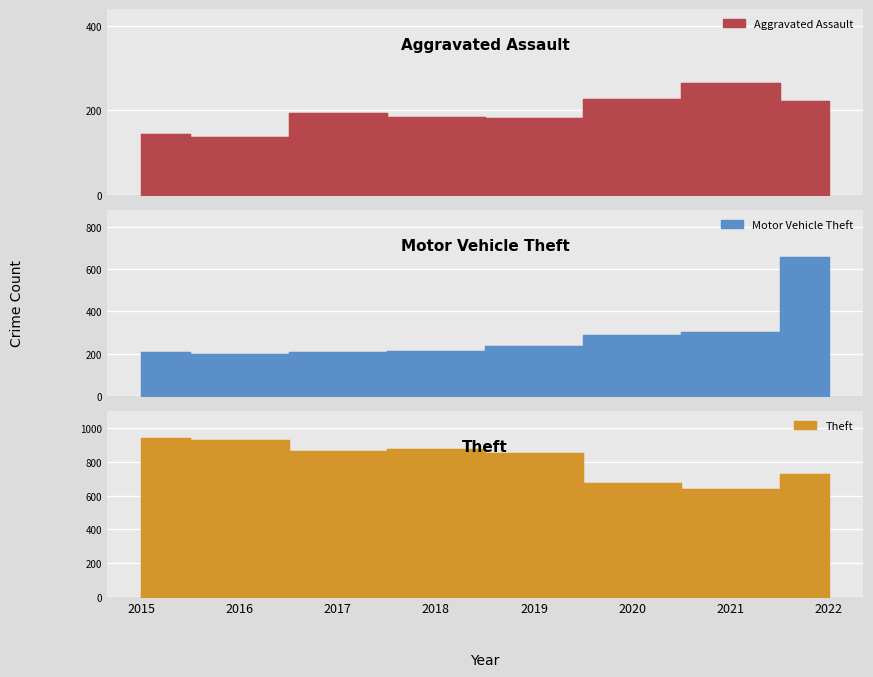

Reading left to right, transcribe all the data shown in this chart.

Aggravated Assault: 2015=145	2016=138	2017=193	2018=184	2019=183	2020=228	2021=264	2022=223
Motor Vehicle Theft: 2015=207	2016=199	2017=208	2018=212	2019=239	2020=288	2021=302	2022=656
Theft: 2015=941	2016=929	2017=865	2018=875	2019=851	2020=673	2021=639	2022=726